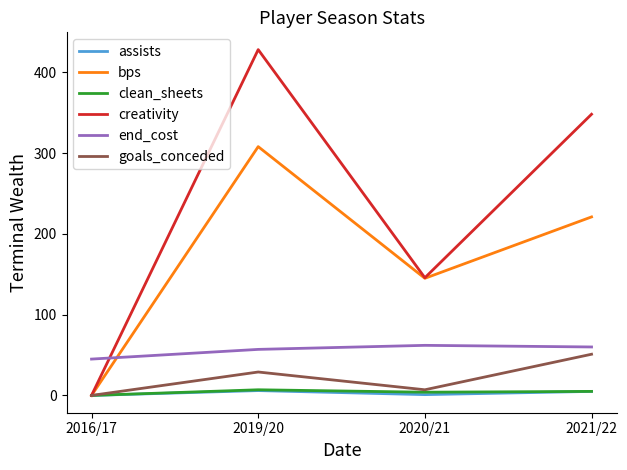

True or false: end_cost and clean_sheets intersect in this chart.

False